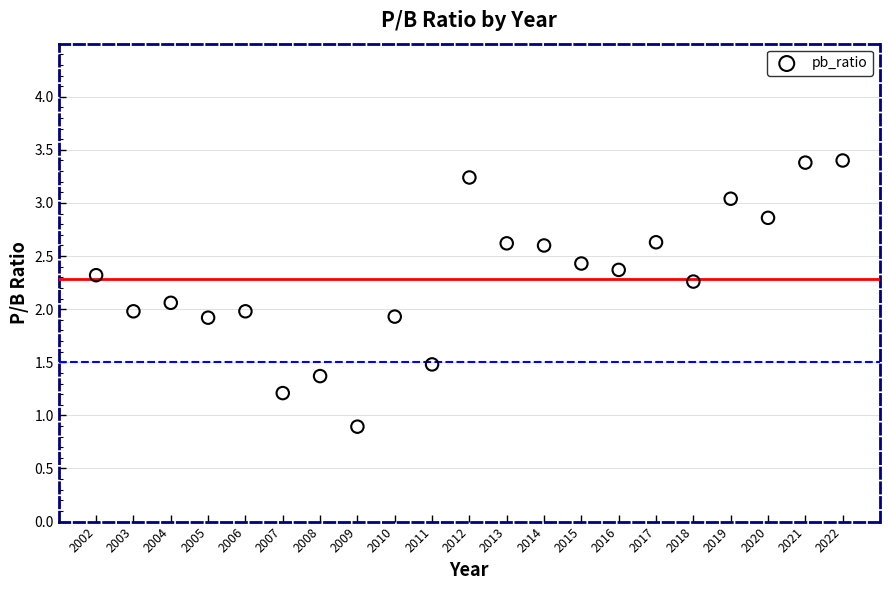

What is the range of Y values (max minus min)?

2.5